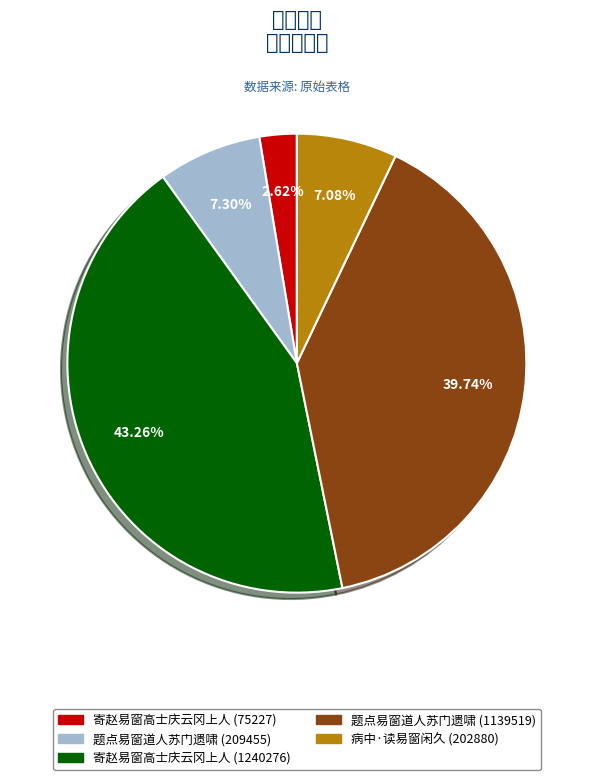

Does 寄赵易窗高士庆云冈上人 (75227) represent more than half of the total?

No